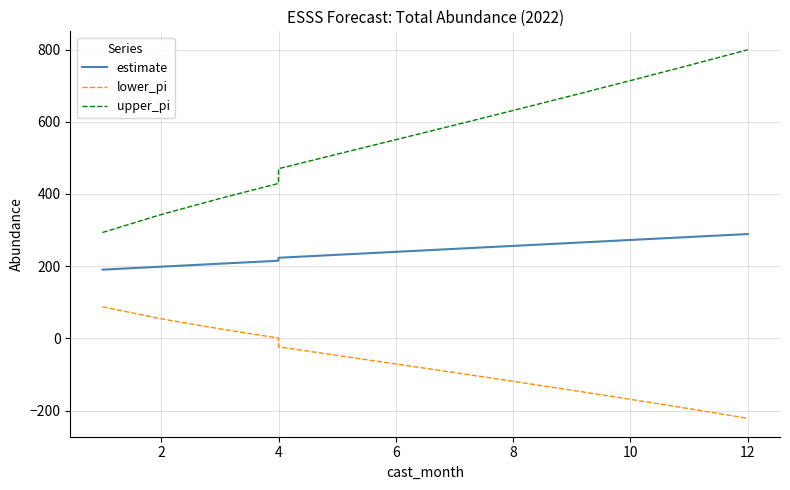

At how many categories does at least one series exceed 564?

6